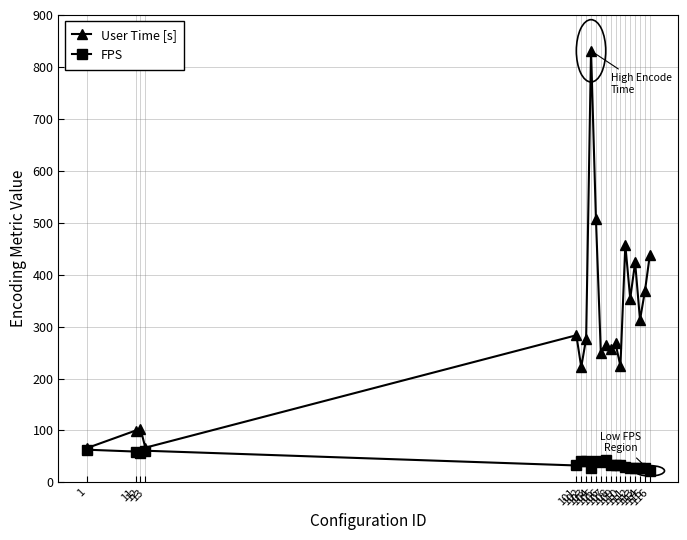

How many data points in User Time [s] are above 276?

10